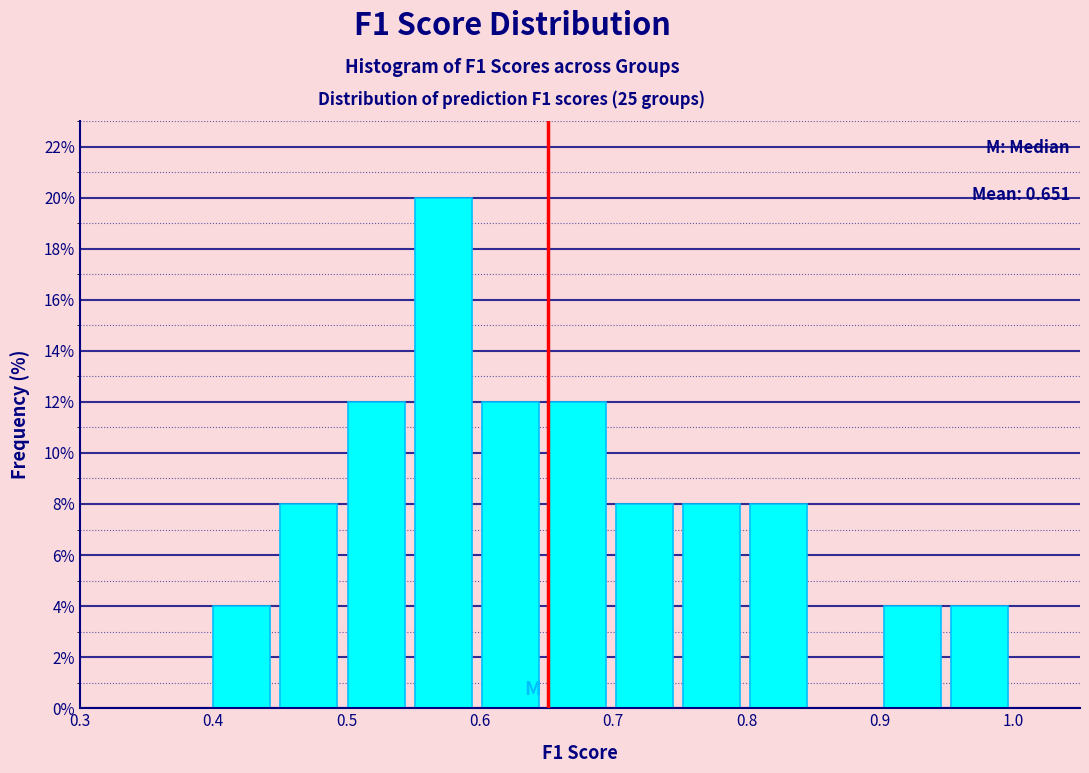

Over which range of the x-axis is the bar tallest?

0.55 to 0.60